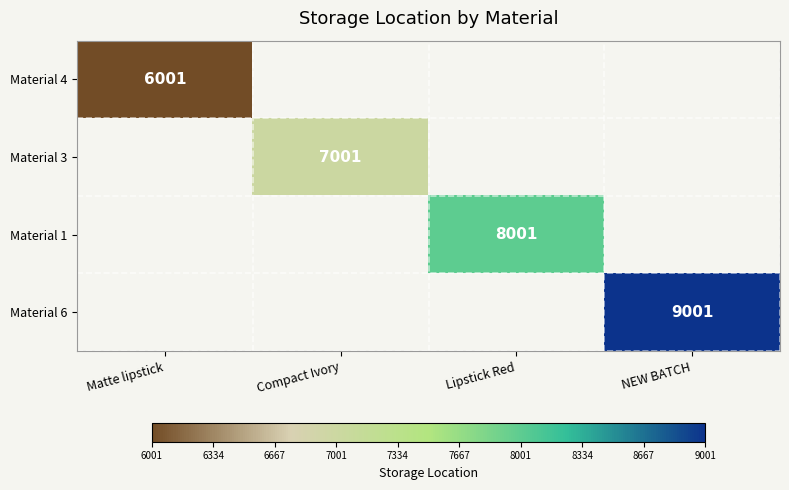

The value of Material 4 at Matte lipstick is 6001. True or false?

True